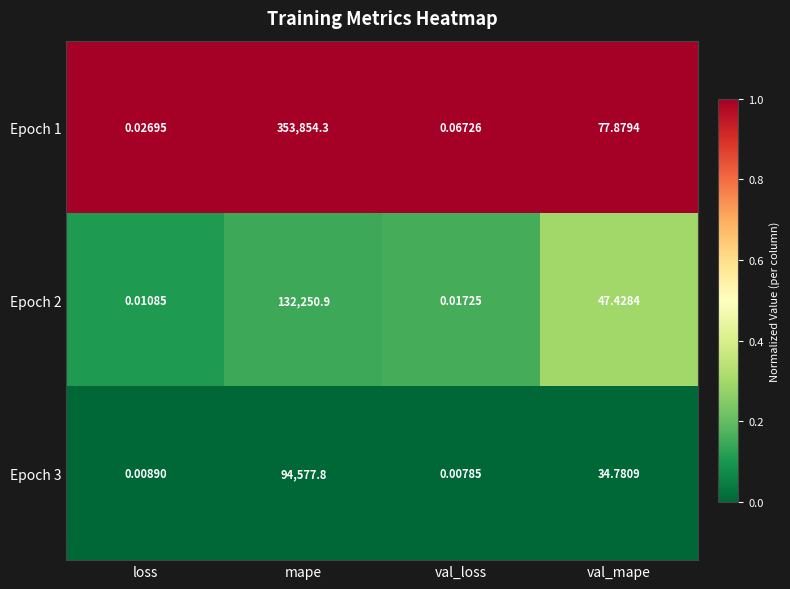

What is the greatest value displayed?

353854.3